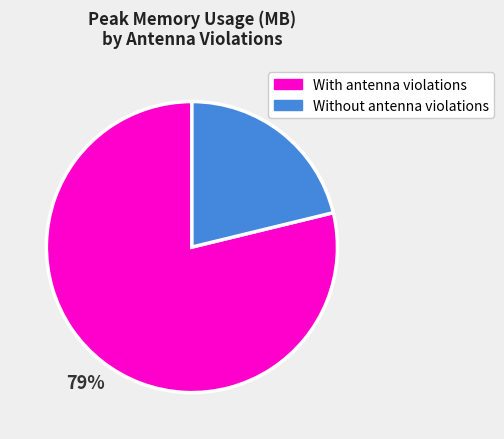

To the nearest percent, what is the average slice percentage?

50%